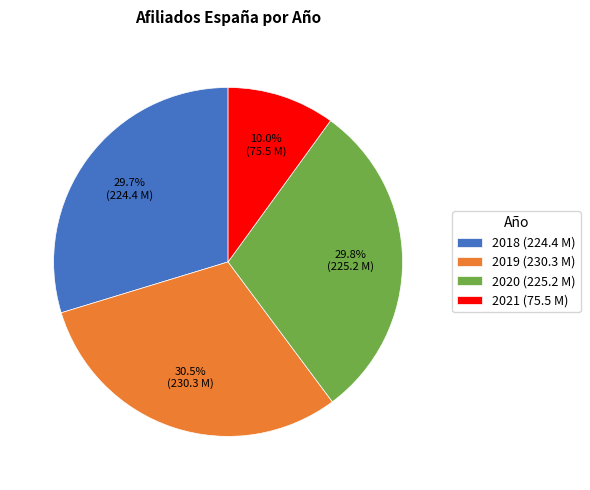

Approximately how many times larger is the value at 2021 (75.5 M) compared to 2020 (225.2 M)?

0.3